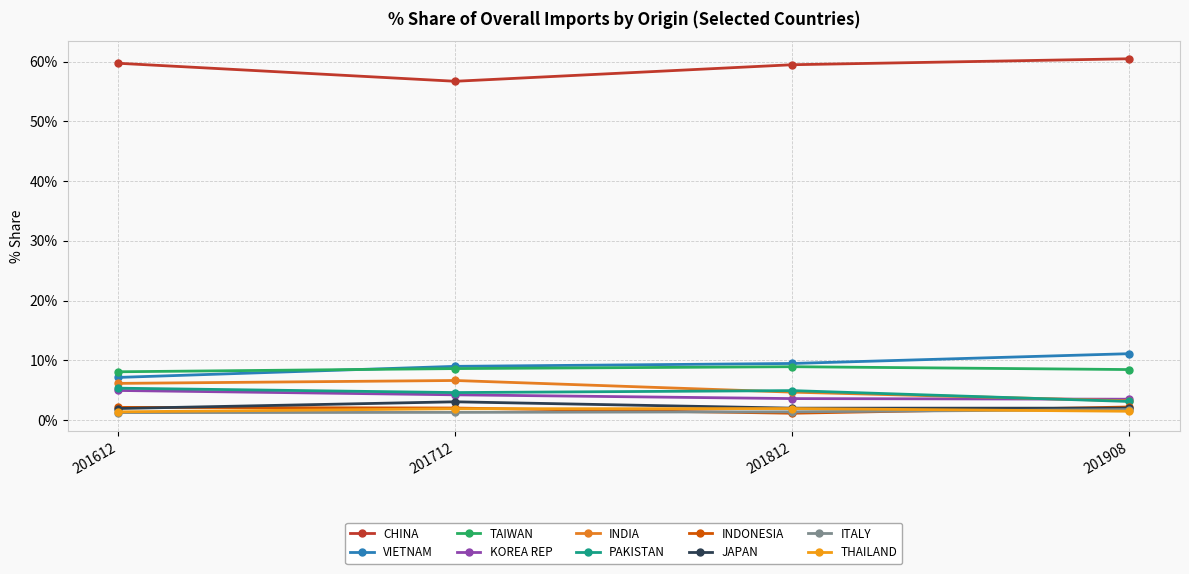

Does the chart have visible grid lines?

Yes